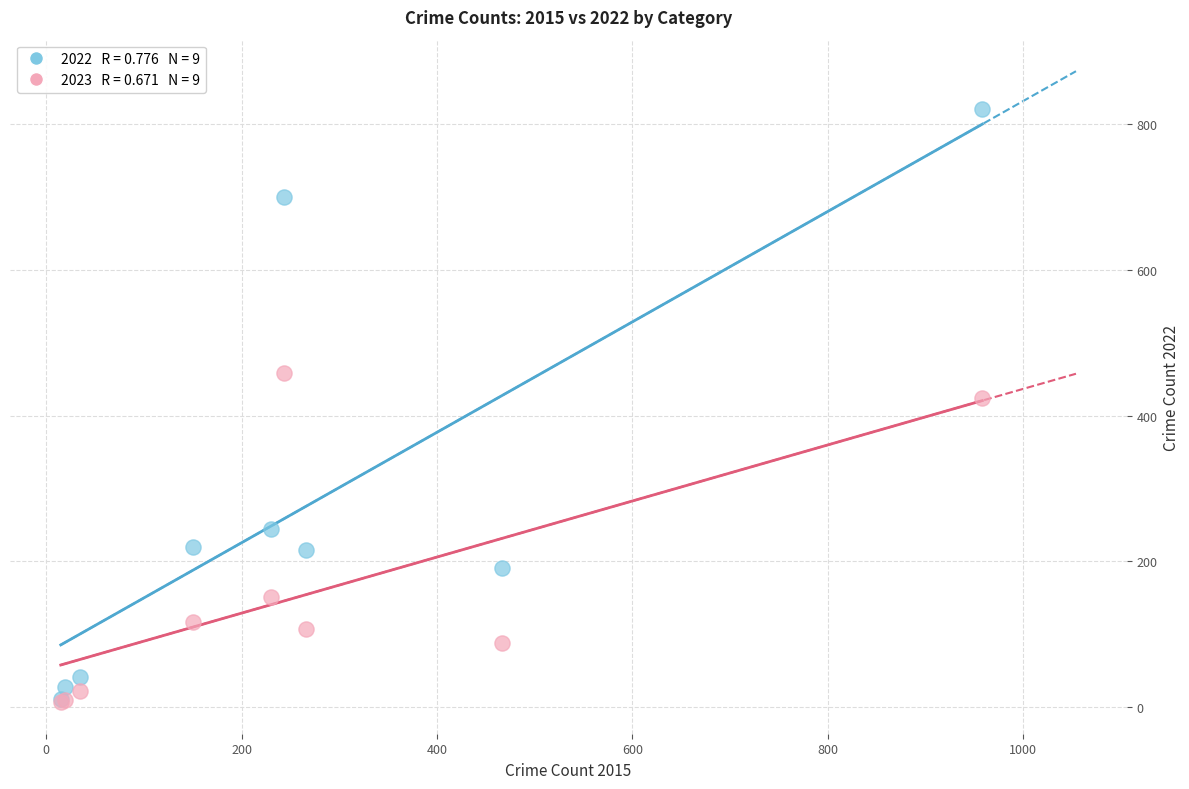

Across all series, what Y value is closest to 413?

424